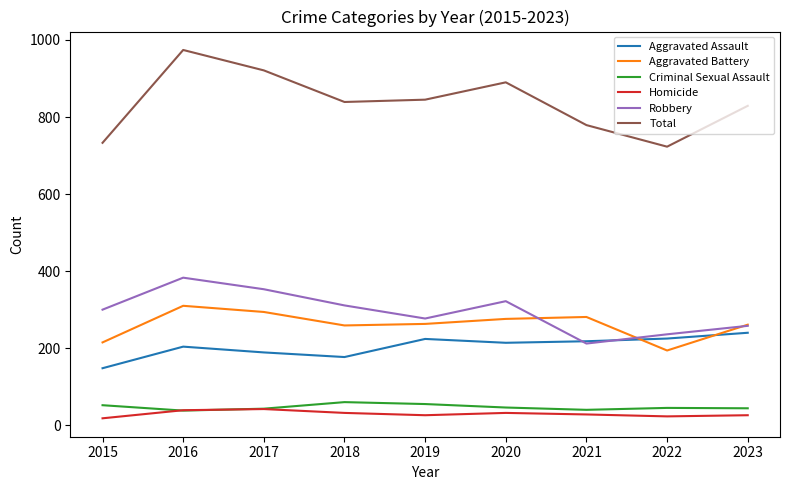

Between which two adjacent categories do Criminal Sexual Assault and Homicide first intersect?

2015 and 2016